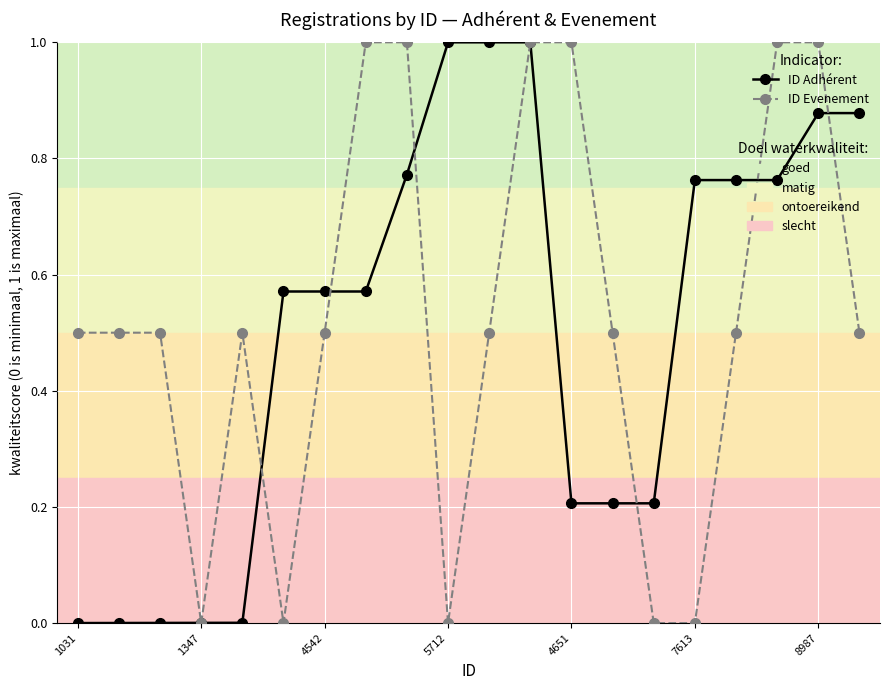

What is the greatest value displayed?

1.0